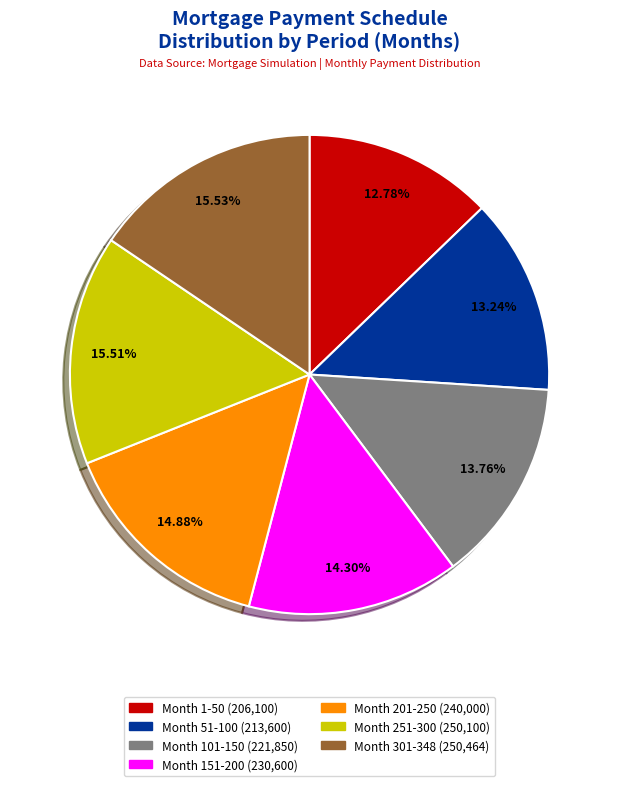

What percentage is the Month 101-150 slice, to the nearest percent?

14%